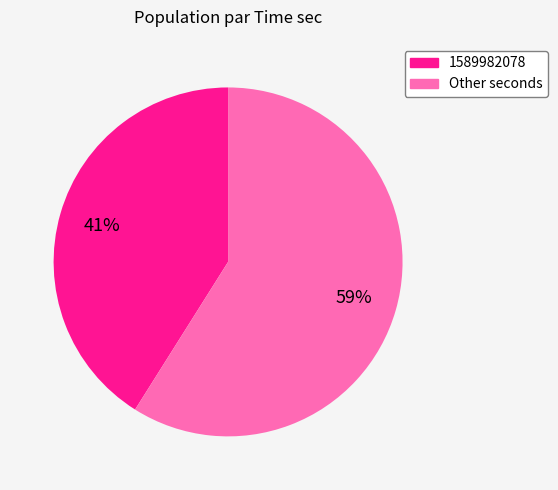

Does 1589982078 account for over 50% of the chart?

No